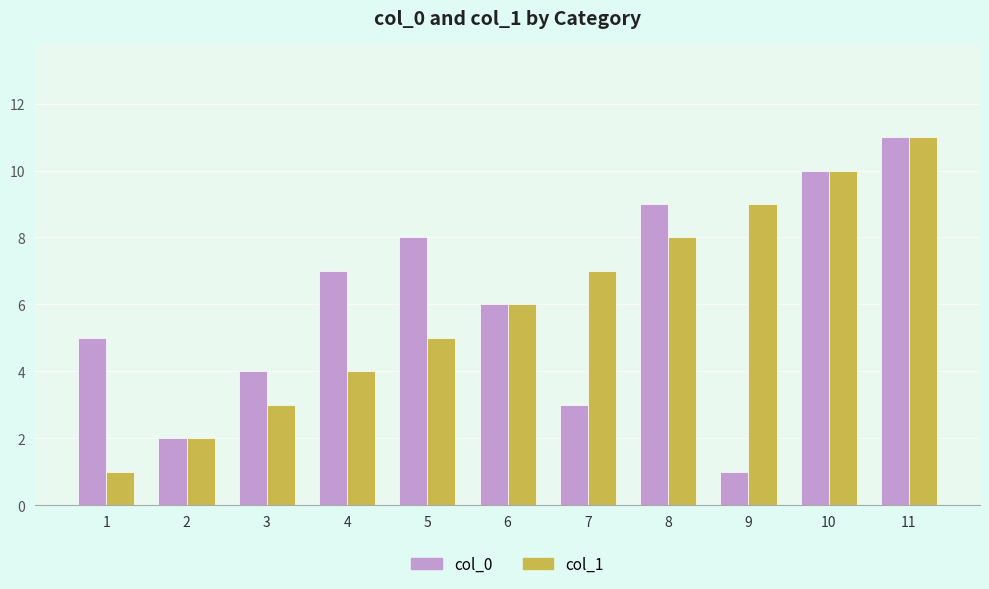

Is the value of col_1 at 1 greater than the value of col_0 at 7?

No